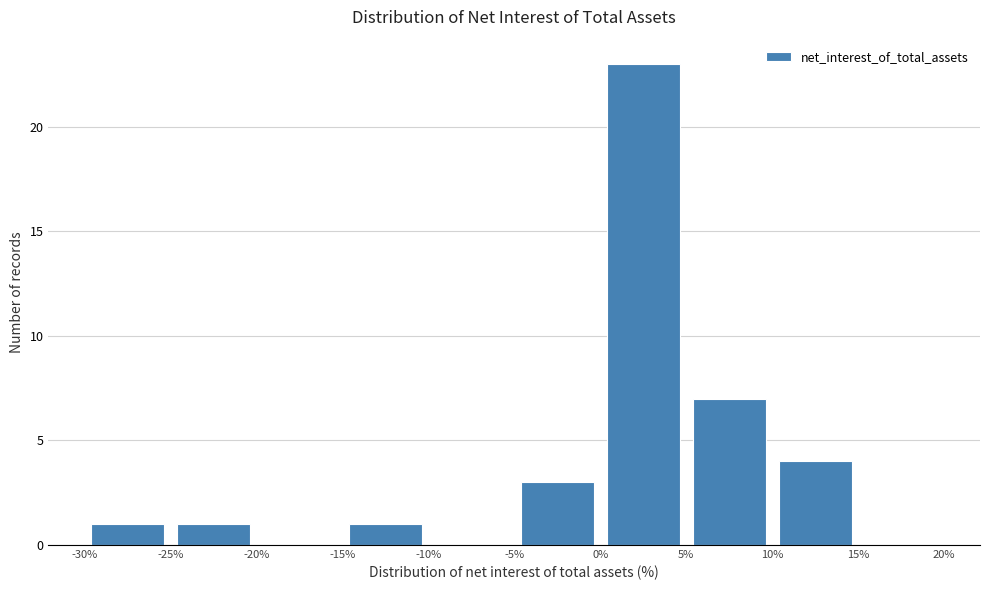

Reading left to right, list every bar in this chart as the range it spans on the x-axis followed by its height. The values are not printed on the chart, so give them approximately, as read against the axis.

-30% to -25%: 1
-25% to -20%: 1
-20% to -15%: 0
-15% to -10%: 1
-10% to -5%: 0
-5% to 0%: 3
0% to 5%: 23
5% to 10%: 7
10% to 15%: 4
15% to 20%: 0